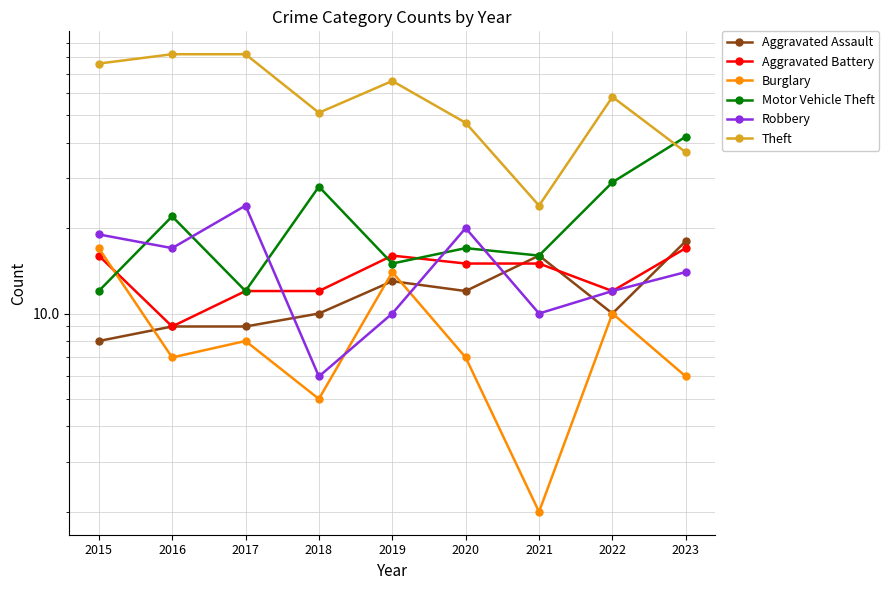

What are all the series names shown in the legend?

Aggravated Assault, Aggravated Battery, Burglary, Motor Vehicle Theft, Robbery, Theft